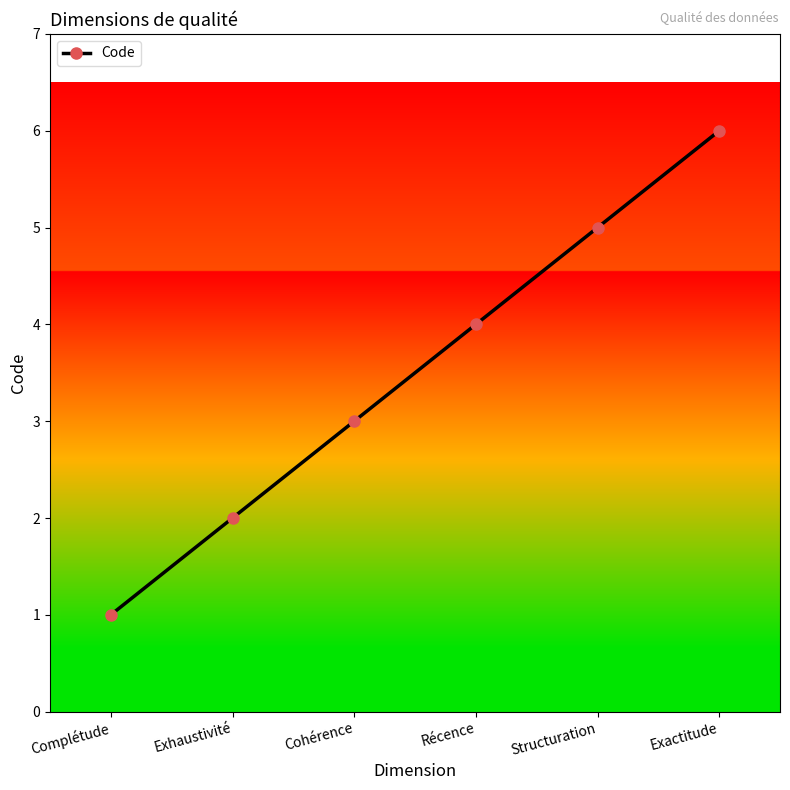

What is the change in value from Structuration to Exactitude?

+1